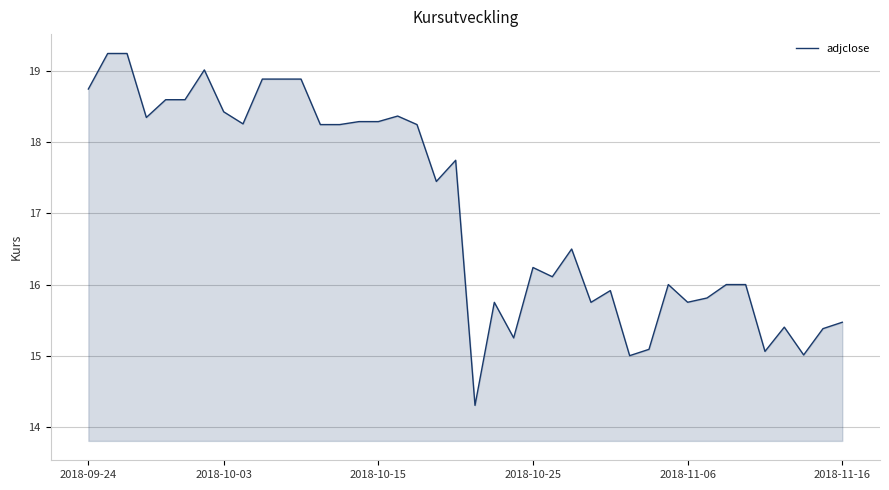

What is the smallest value displayed?

14.3